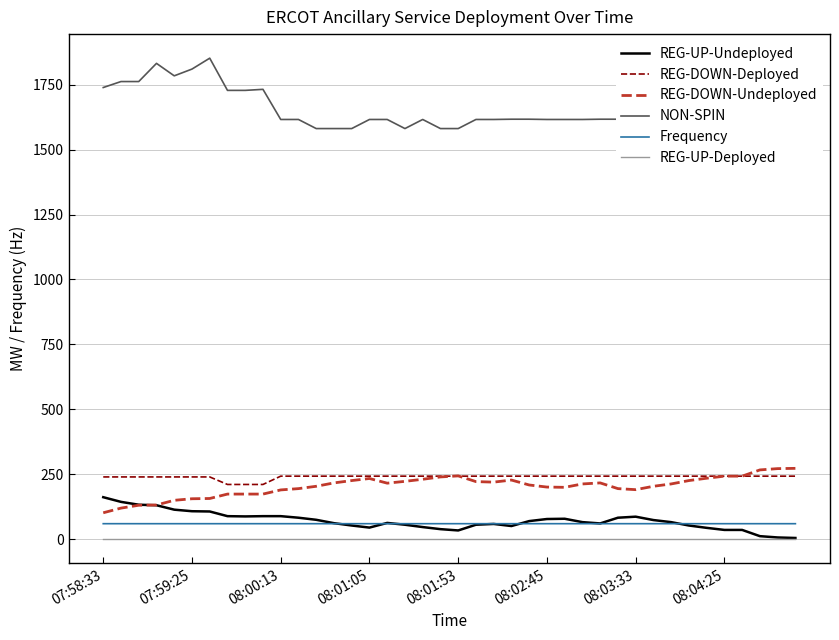

What is the minimum value for Frequency?

60.0